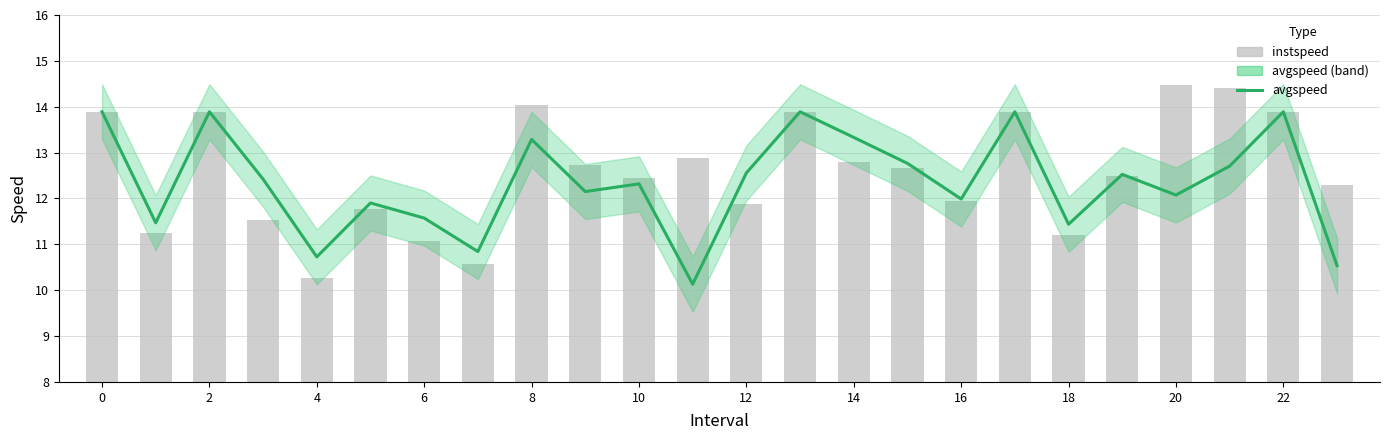

At which label is instspeed closest to 12?

16